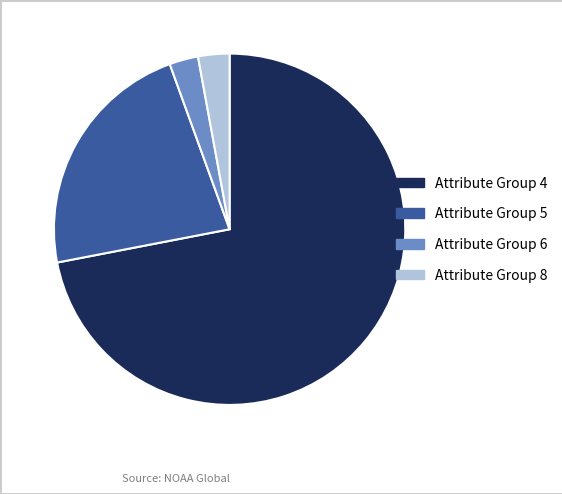

Is the sum of Attribute Group 5 and Attribute Group 8 greater than half?

No